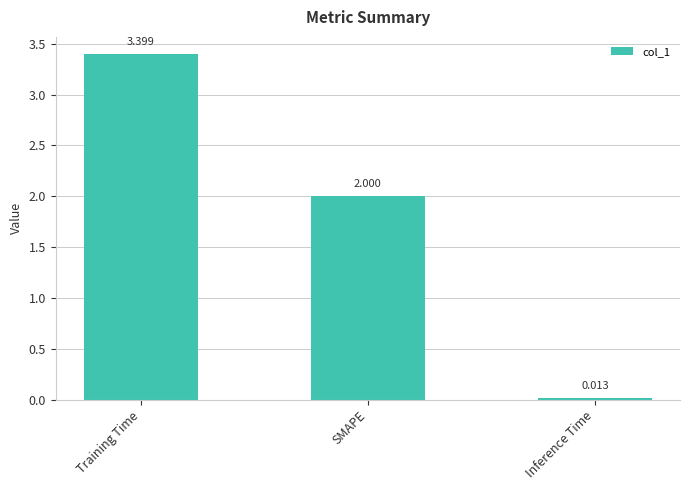

Which category has the highest value across all series?

Training Time